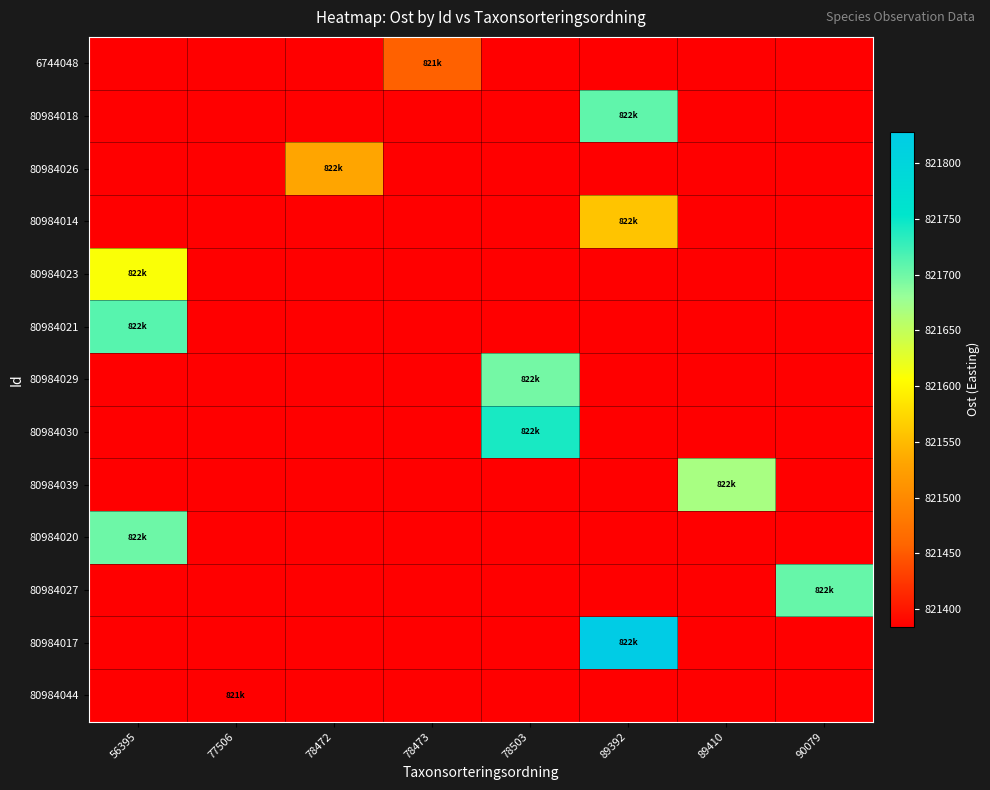

Which has a higher value, 78472 or 89392?

78472